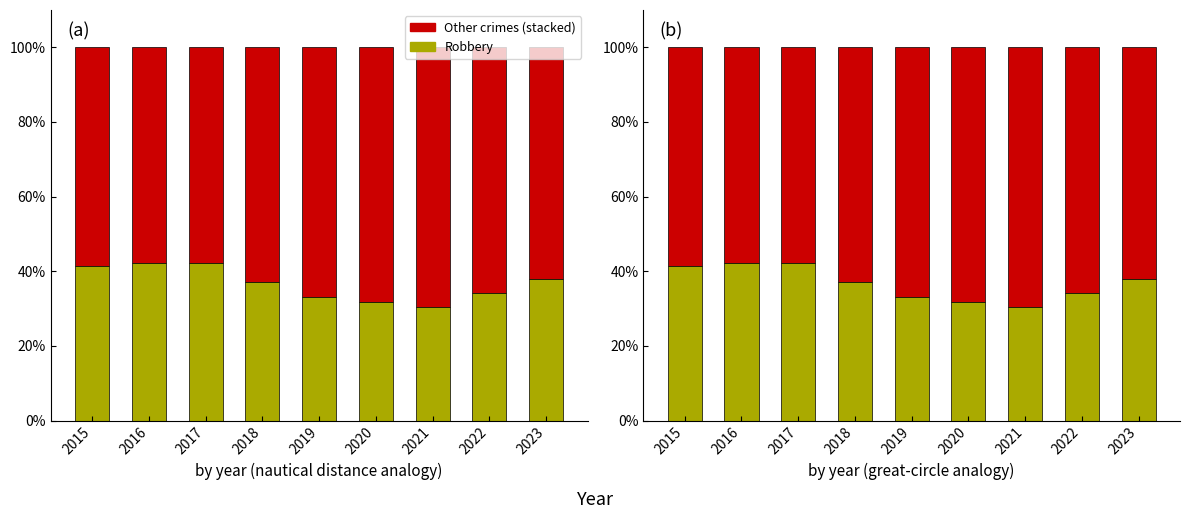

How many bars are there in total?

18